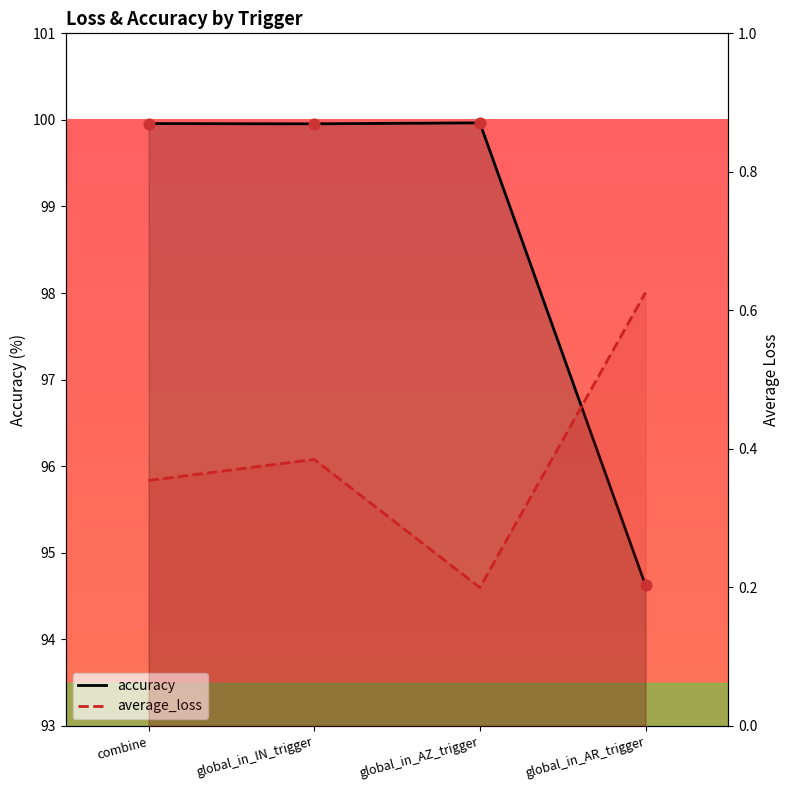

What are all the series names shown in the legend?

accuracy, average_loss